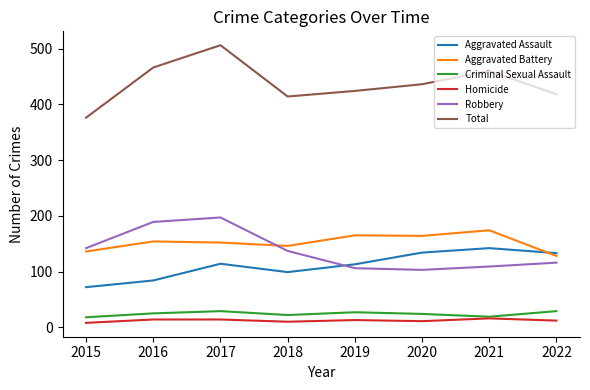

What is the maximum value for Aggravated Battery?

174